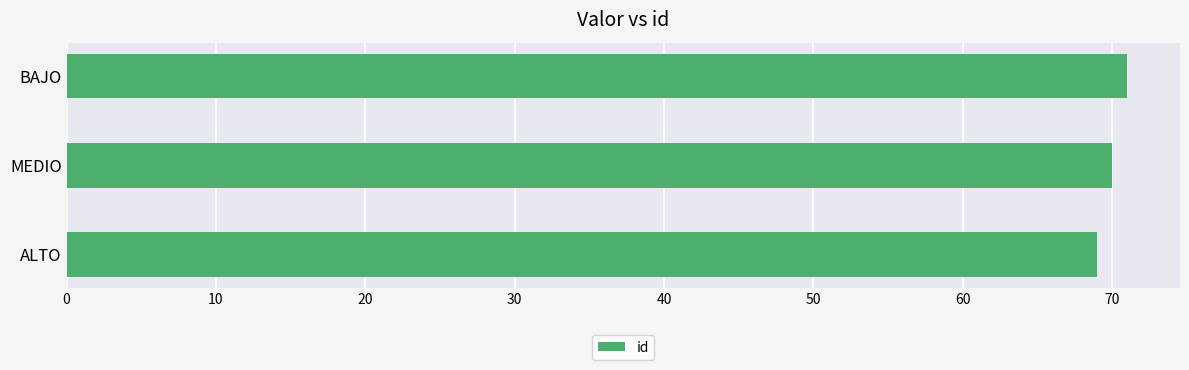

What value does the data have at ALTO?

69